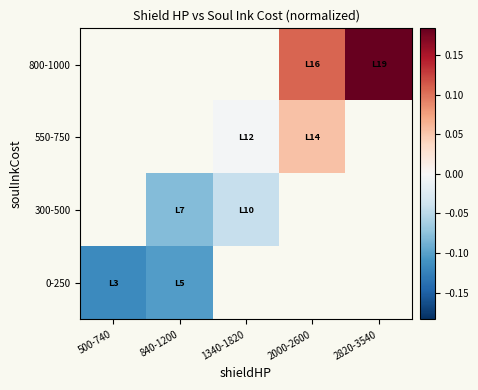

Is it true that 0-250 equals -0.1 at 840-1200?

True